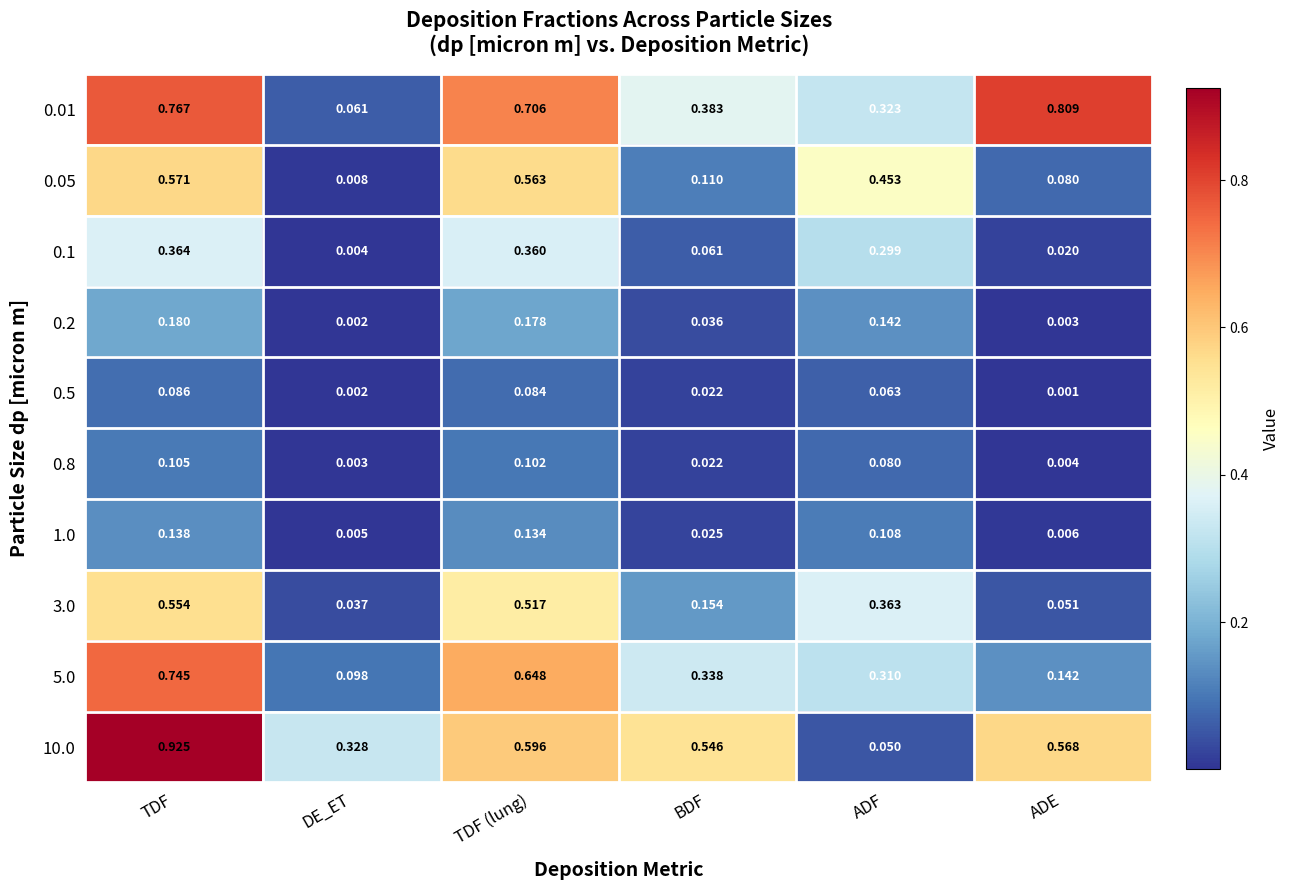

At which label does 0.2 reach its minimum?

DE_ET